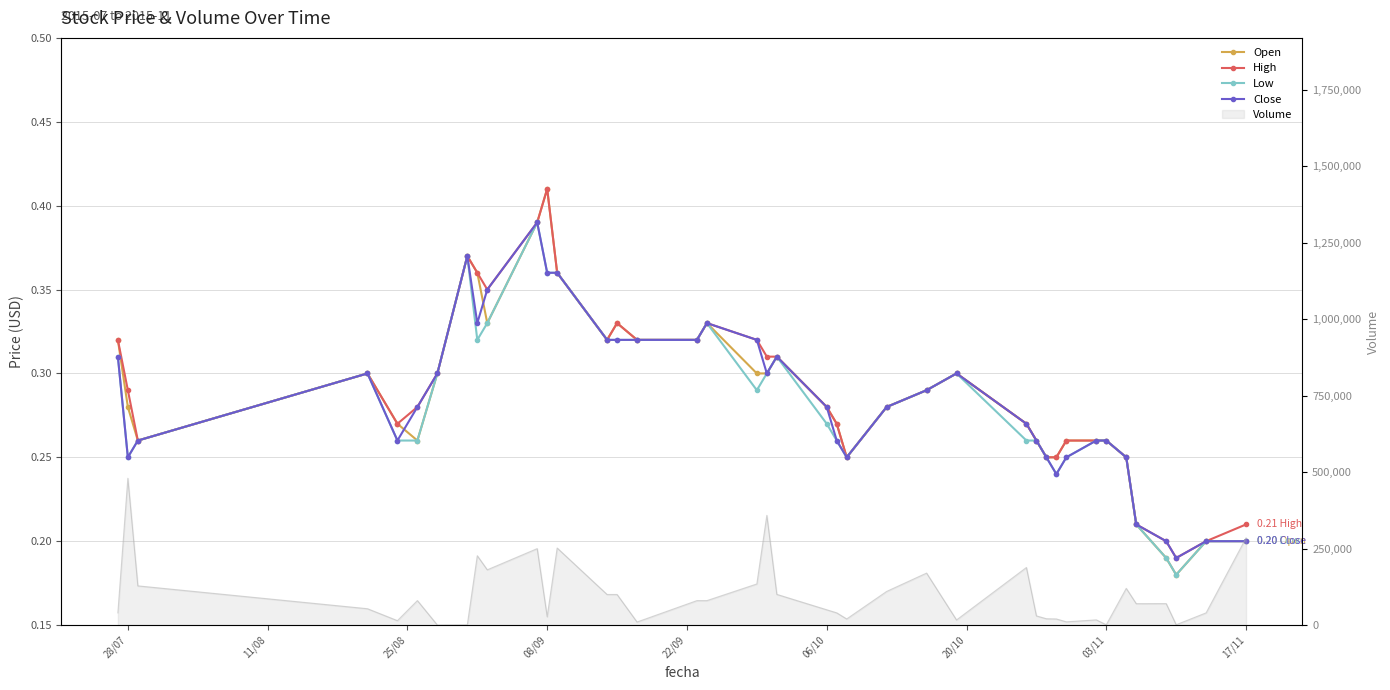

What is the total value across all series at 28/07?

1.1